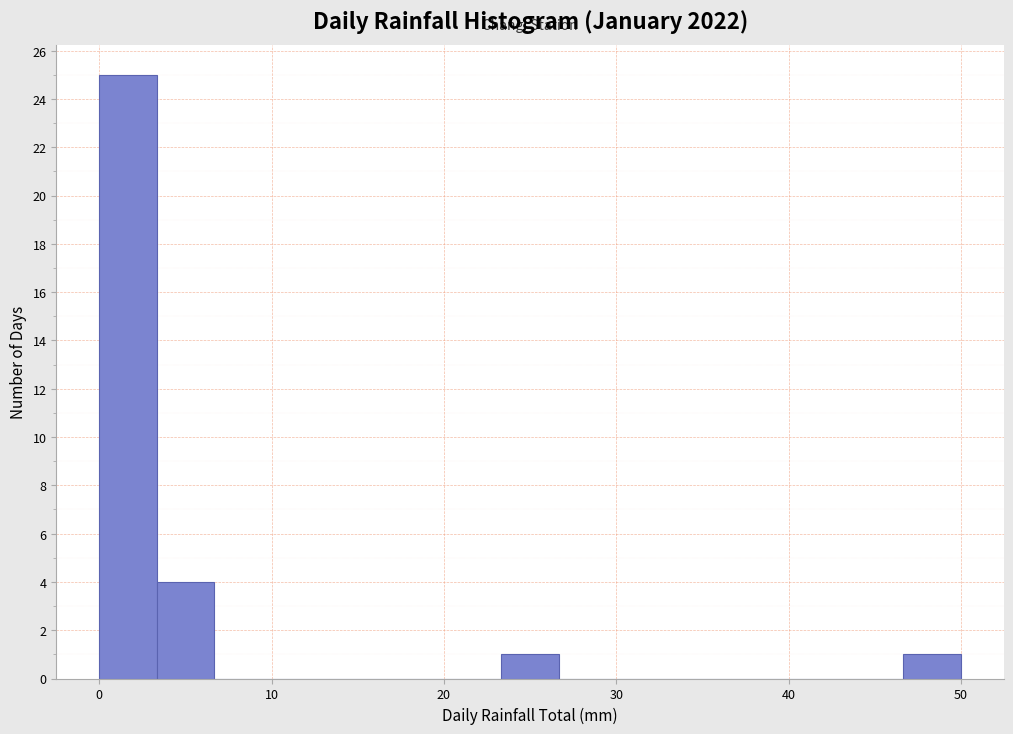

Around what value on the x-axis is the tallest bar? Give the approximate position of its centre, as read against the axis.

2